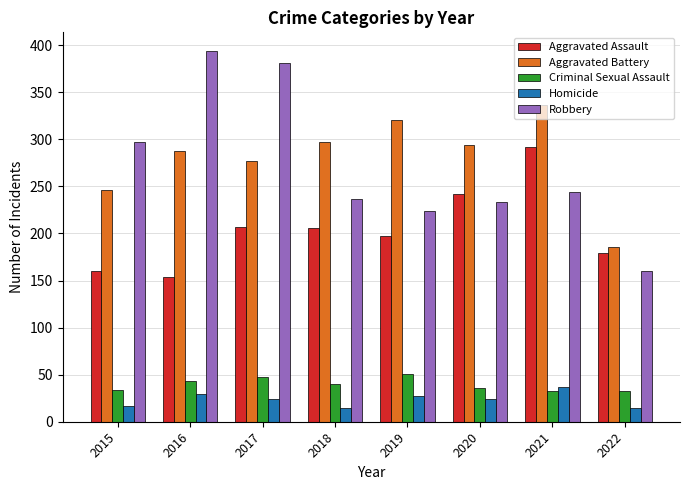

Which series changed the most between 2018 and 2020?

Aggravated Assault